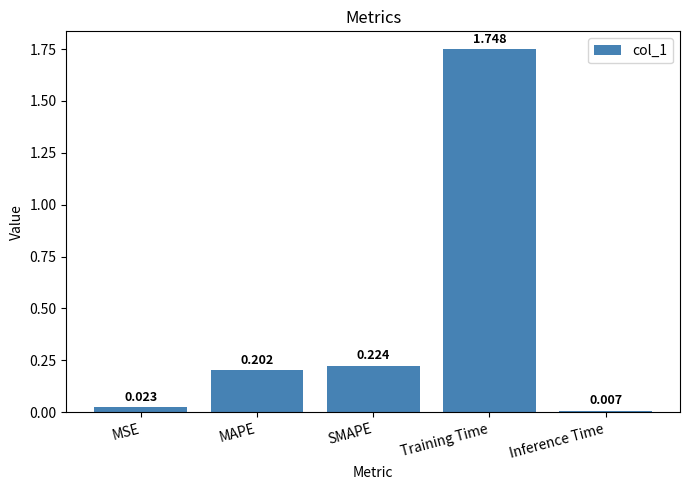

What is the label of the 2nd bar from the right?

Training Time